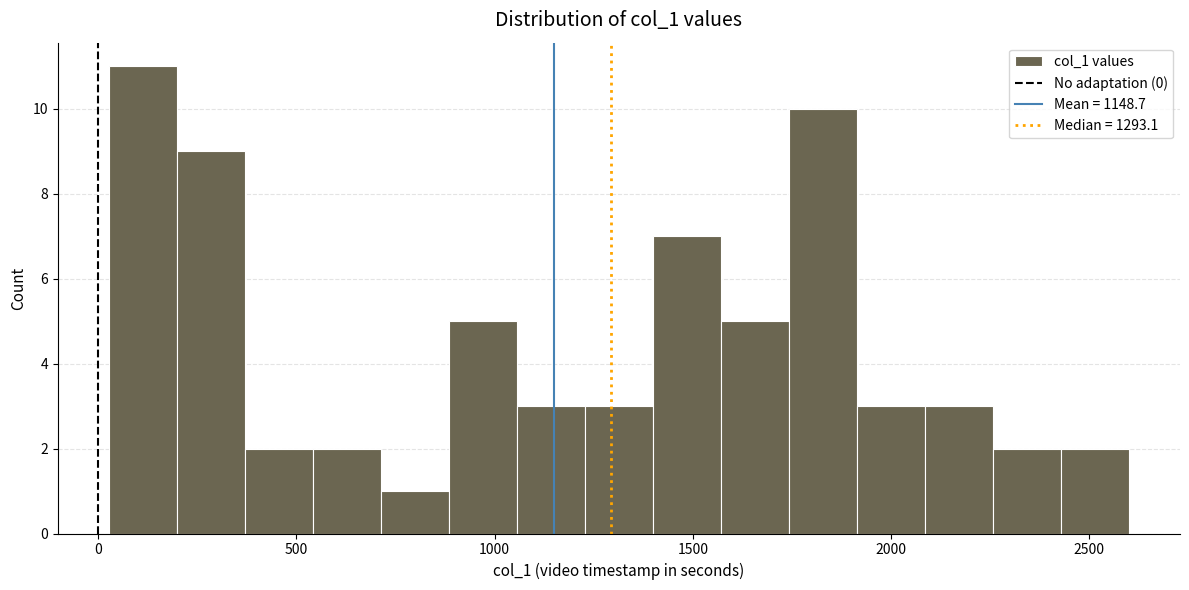

Read against the x-axis, roughly where is the centre of the tallest bar?

100